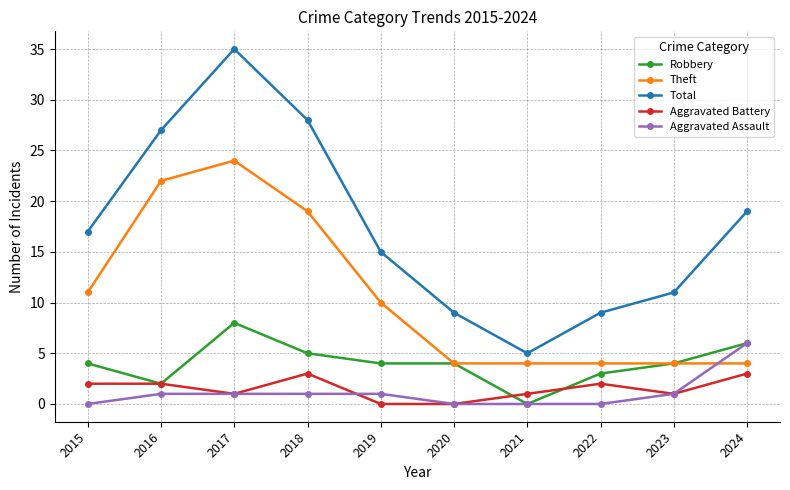

Reading left to right, extract all data points from this chart.

Robbery: 2015=4	2016=2	2017=8	2018=5	2019=4	2020=4	2021=0	2022=3	2023=4	2024=6
Theft: 2015=11	2016=22	2017=24	2018=19	2019=10	2020=4	2021=4	2022=4	2023=4	2024=4
Total: 2015=17	2016=27	2017=35	2018=28	2019=15	2020=9	2021=5	2022=9	2023=11	2024=19
Aggravated Battery: 2015=2	2016=2	2017=1	2018=3	2019=0	2020=0	2021=1	2022=2	2023=1	2024=3
Aggravated Assault: 2015=0	2016=1	2017=1	2018=1	2019=1	2020=0	2021=0	2022=0	2023=1	2024=6